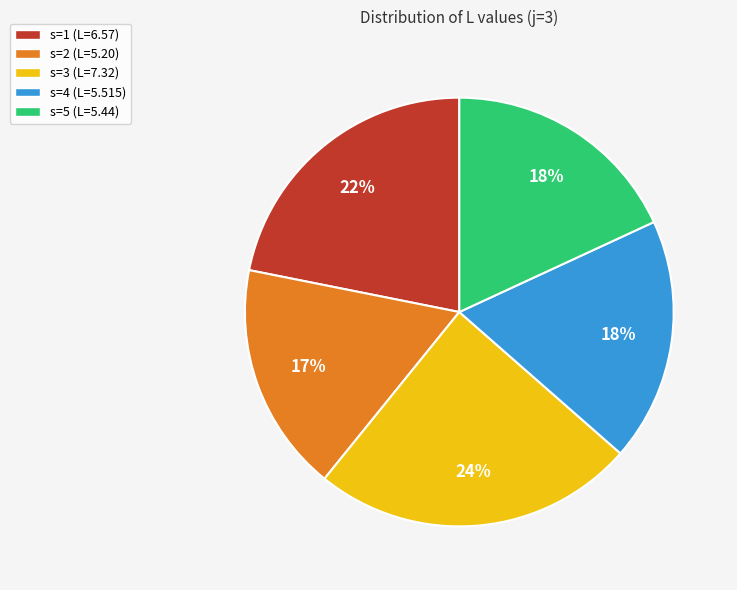

Approximately how many times larger is the value at s=3 (L=7.32) compared to s=5 (L=5.44)?

1.3